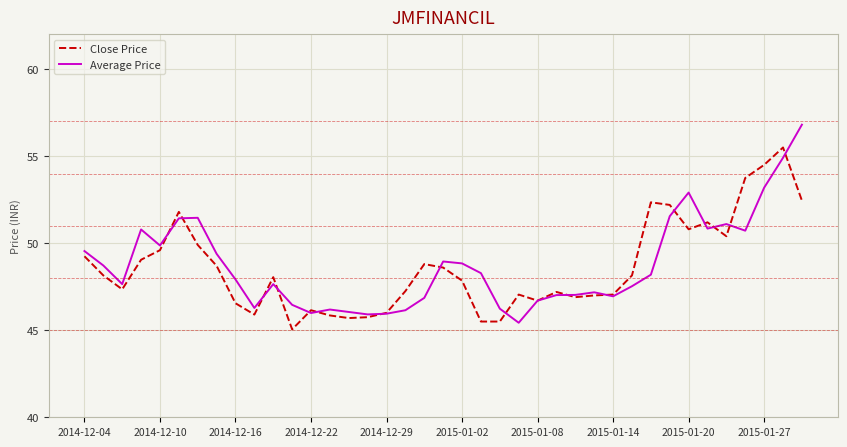

What is the lowest value of the Average Price series?

45.4